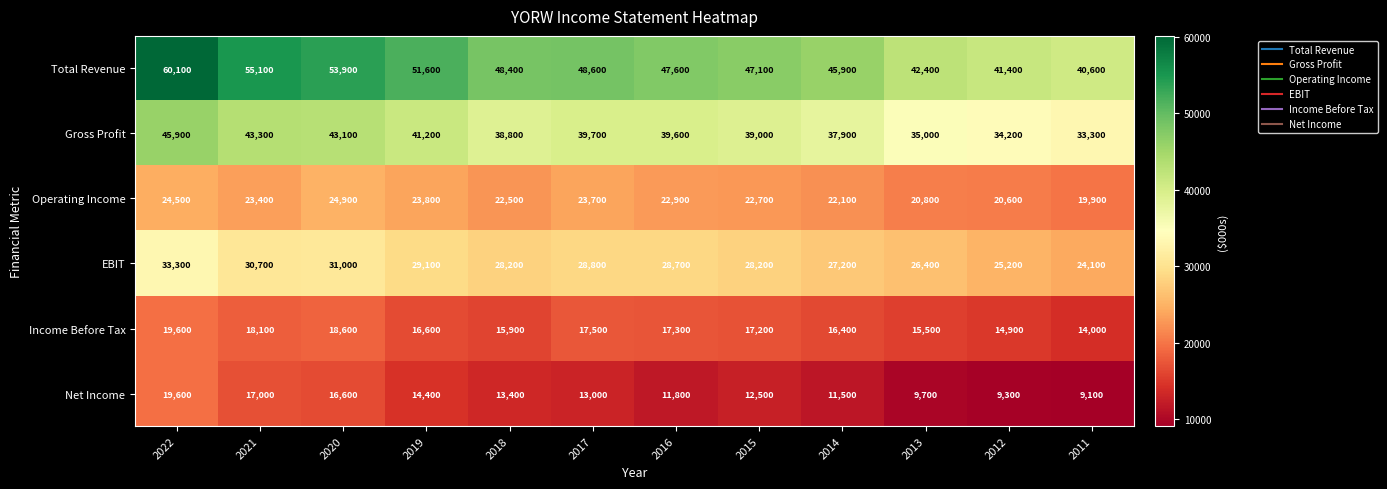

What is the total value across all series at 2017?

171300